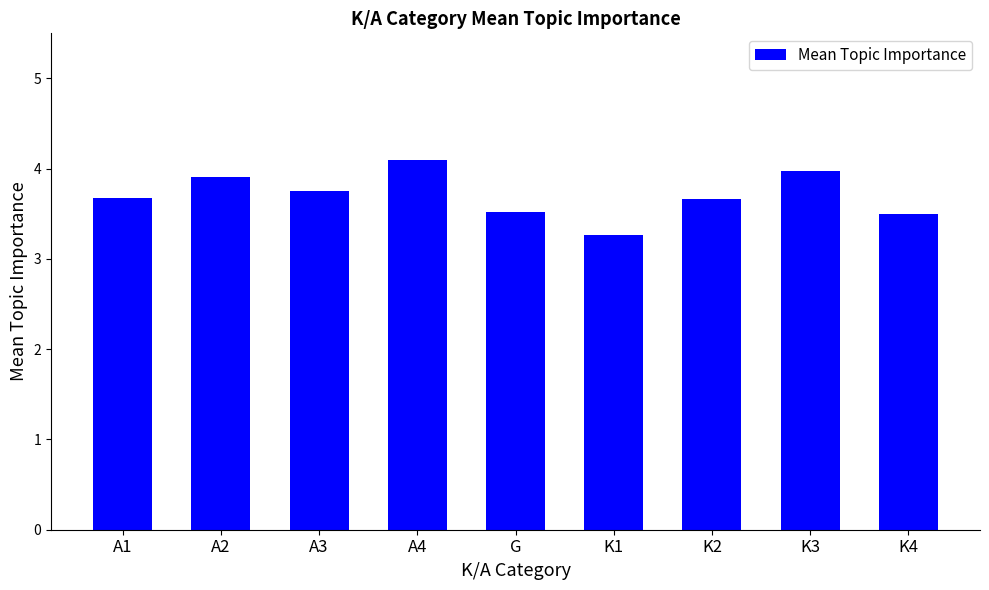

How many categories are shown in the chart?

9